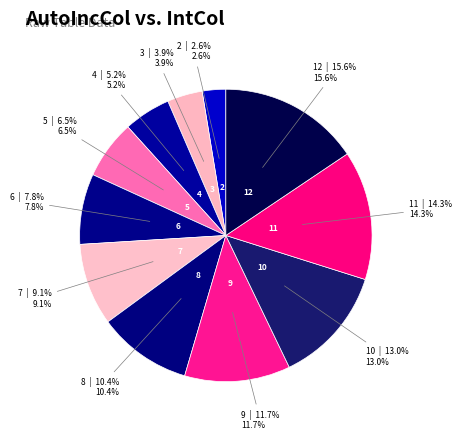

How many segments does this pie chart have?

11